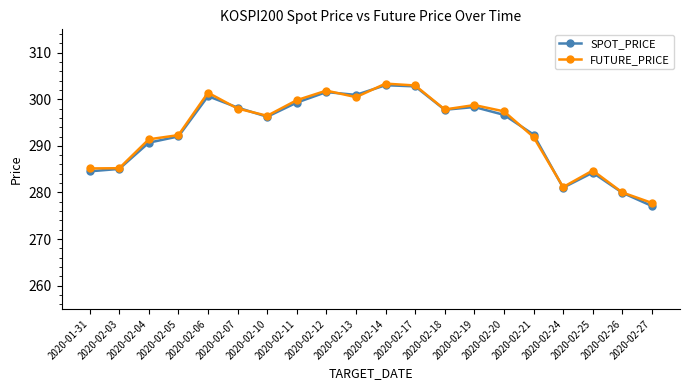

At how many categories does at least one series exceed 286?

14